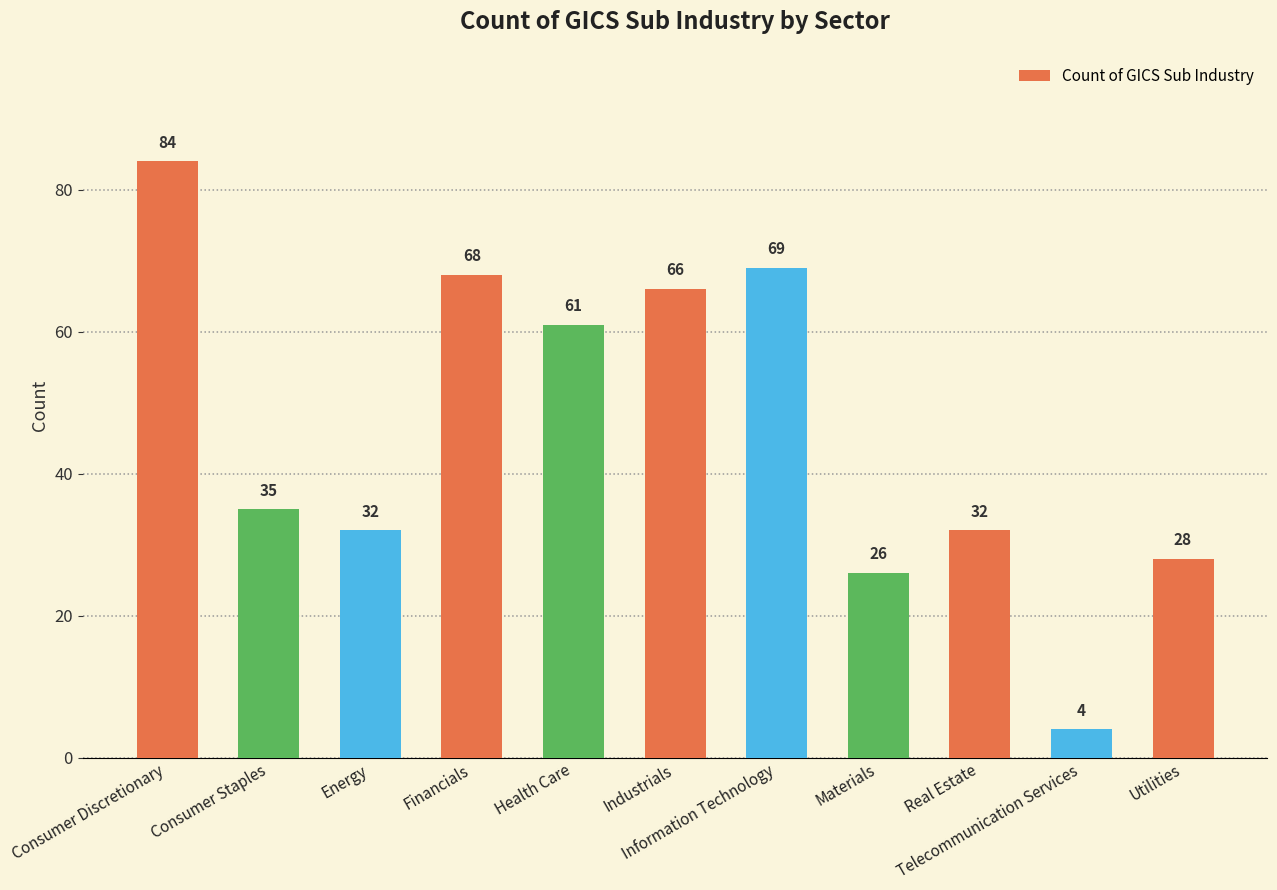

What is the sum of all values?

505